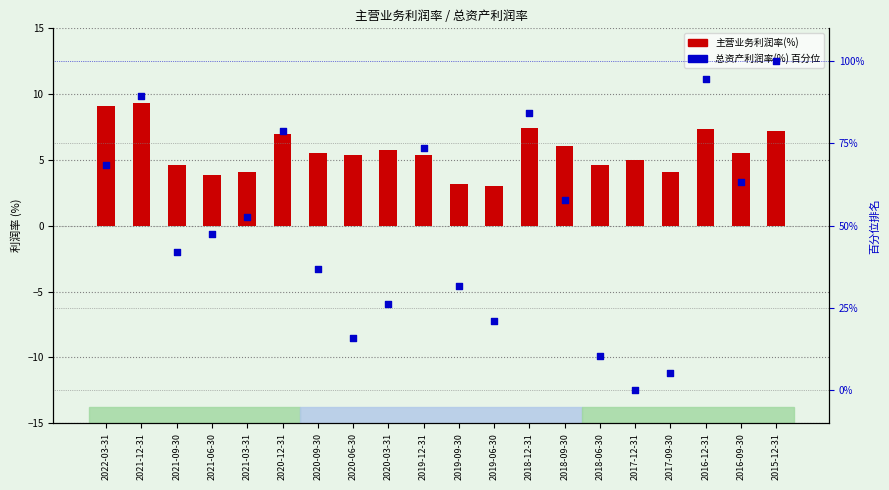

What is the total value across all series at 2021-03-31?

56.7